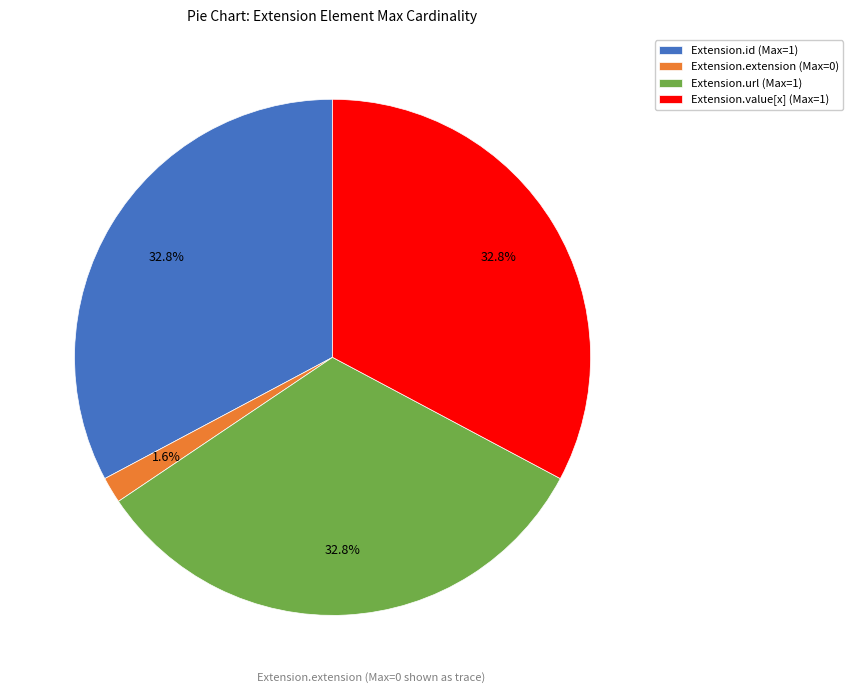

Which category has the smallest portion of the pie?

Extension.extension (Max=0)